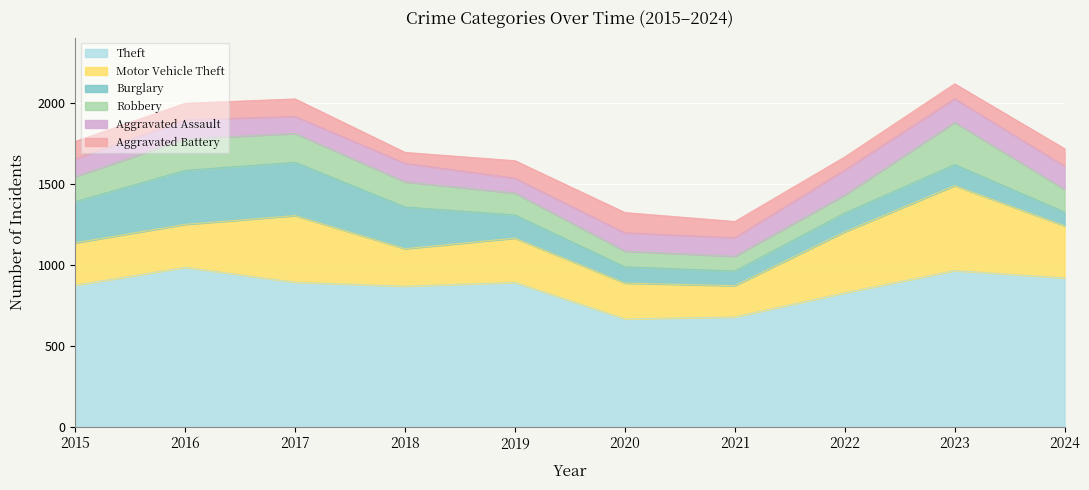

How many interior local peaks does the Aggravated Assault series have?

3